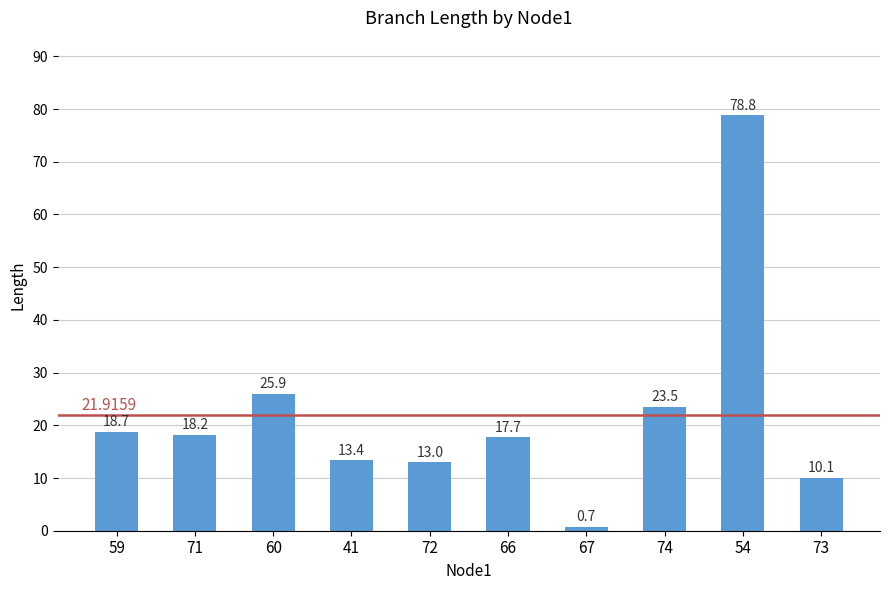

The value at 60 is 42.2. True or false?

False